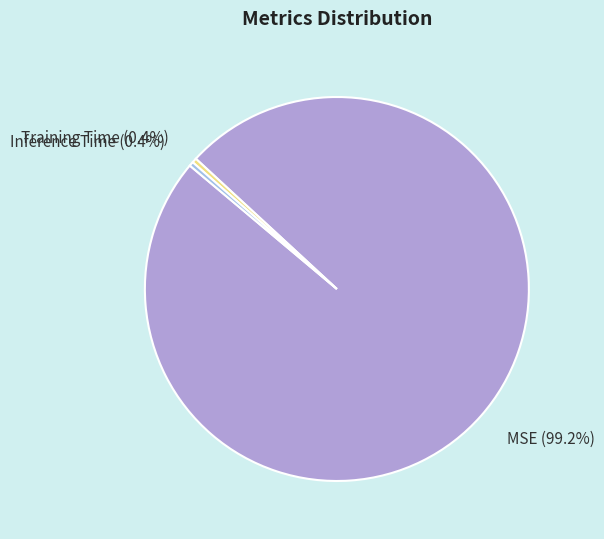

Do Training Time and Inference Time together represent more than half of the pie?

No